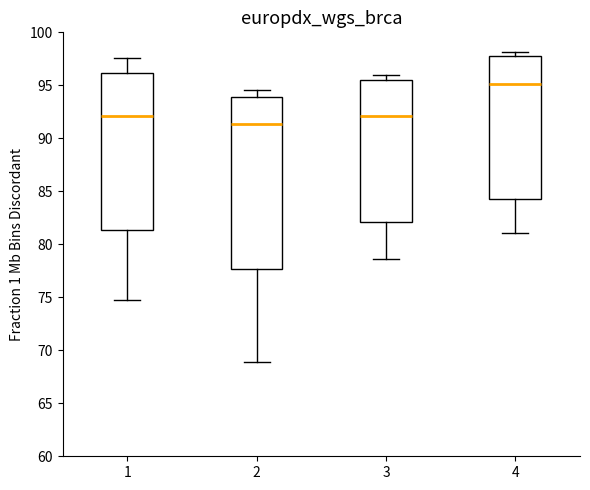

Reading left to right, transcribe this box plot: for each box, give where its median line is, the range the box spans, and where its two whiskers end, as read against the y-axis. The values are not printed on the chart, so give them approximately, as read against the axis.

1: median 92.0, box 81.5 to 96.0, whiskers 74.5 to 97.5
2: median 91.5, box 77.5 to 94.0, whiskers 69.0 to 94.5
3: median 92.0, box 82.0 to 95.5, whiskers 78.5 to 96.0
4: median 95.0, box 84.5 to 98.0, whiskers 81.0 to 98.0 (just above the box's upper edge)